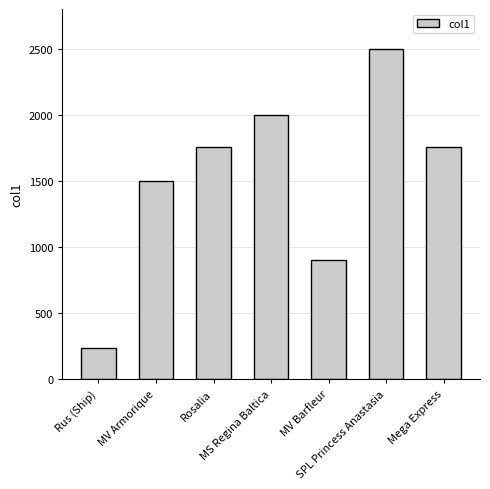

Is it true that the value at SPL Princess Anastasia is 2500?

True